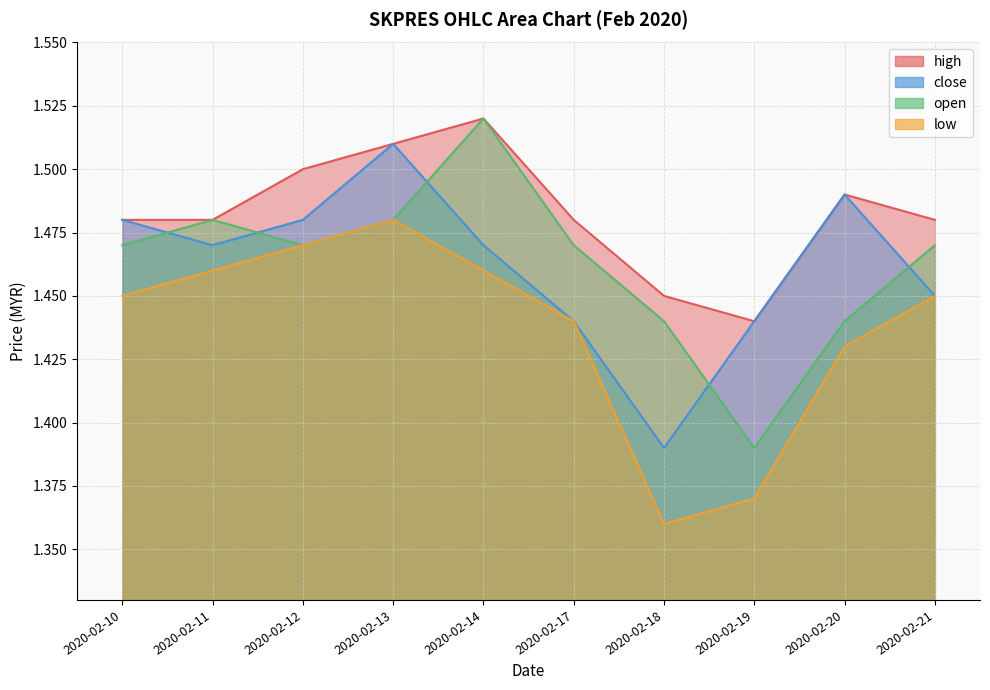

Reading right to left, list all the values displayed in this chart.

high: 1.5	1.5	1.4	1.4	1.5	1.5	1.5	1.5	1.5	1.5
close: 1.4	1.5	1.4	1.4	1.4	1.5	1.5	1.5	1.5	1.5
open: 1.5	1.4	1.4	1.4	1.5	1.5	1.5	1.5	1.5	1.5
low: 1.4	1.4	1.4	1.4	1.4	1.5	1.5	1.5	1.5	1.4